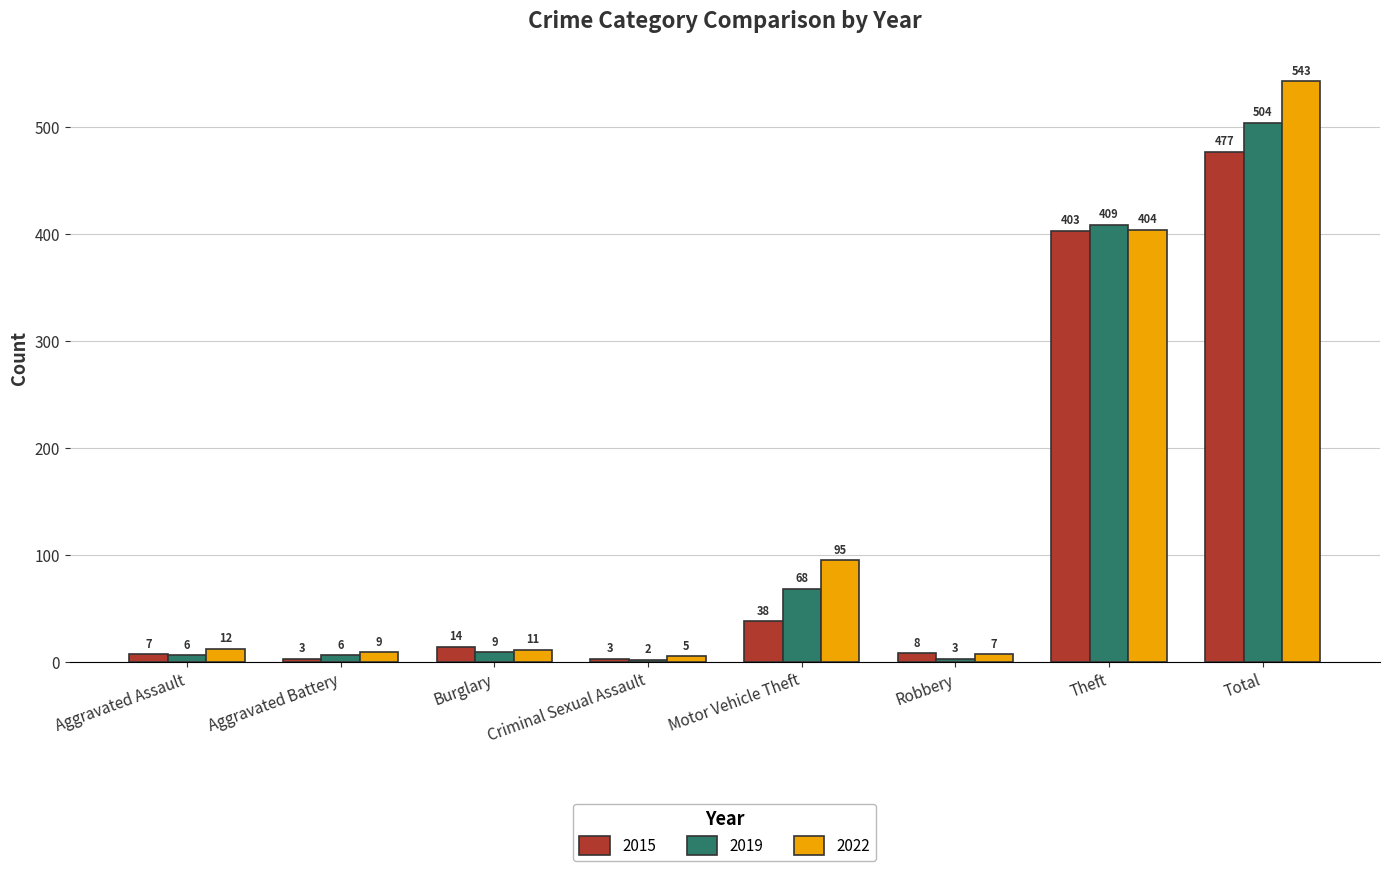

Reading left to right, extract all data points from this chart.

2015: 7	3	14	3	38	8	403	477
2019: 6	6	9	2	68	3	409	504
2022: 12	9	11	5	95	7	404	543